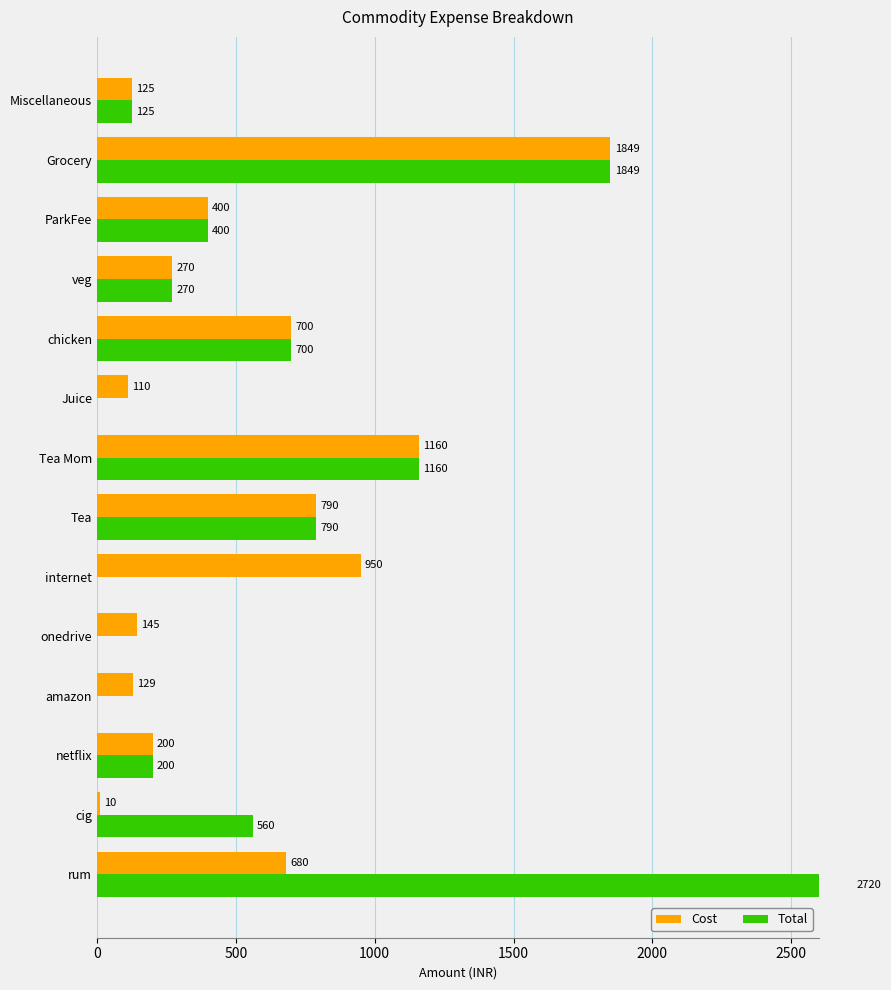

Is it true that Cost equals 125 at Miscellaneous?

True